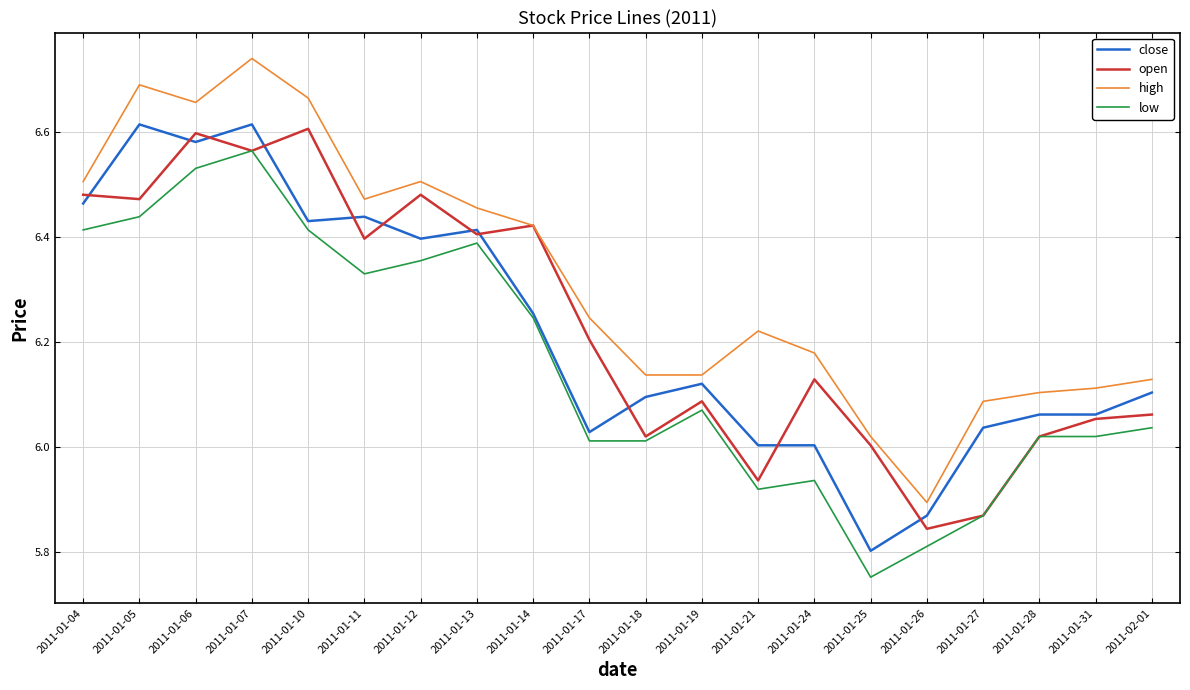

What position from the right is 2011-01-07?

17